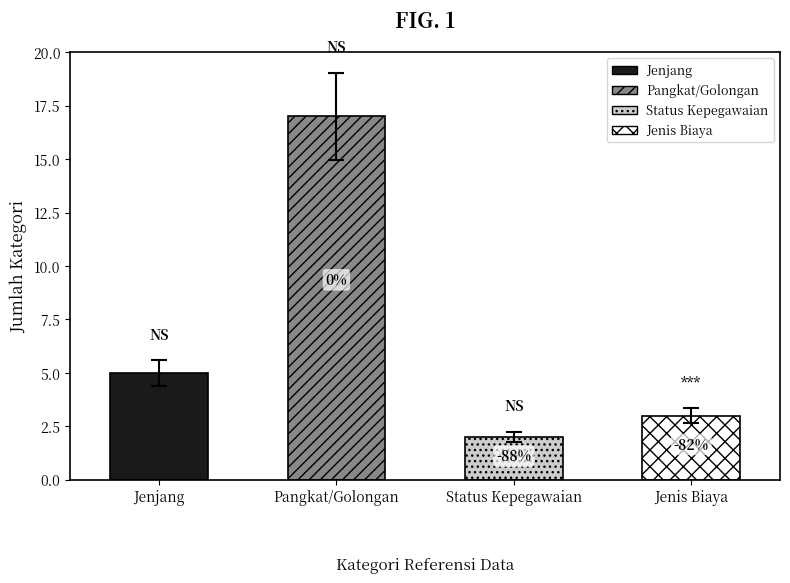

How many values are below 5?

2